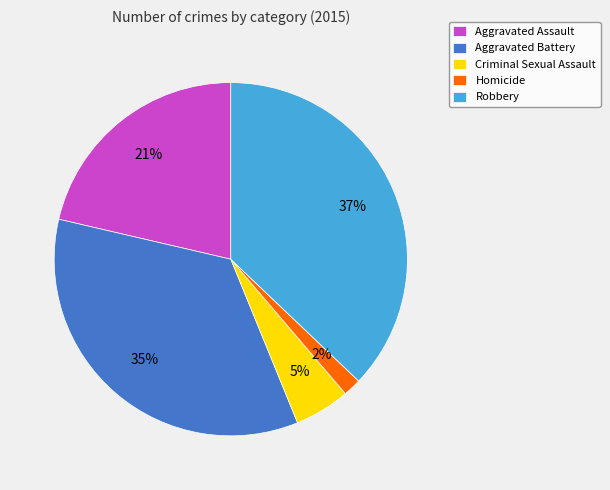

Is the sum of Aggravated Assault and Robbery greater than half?

Yes